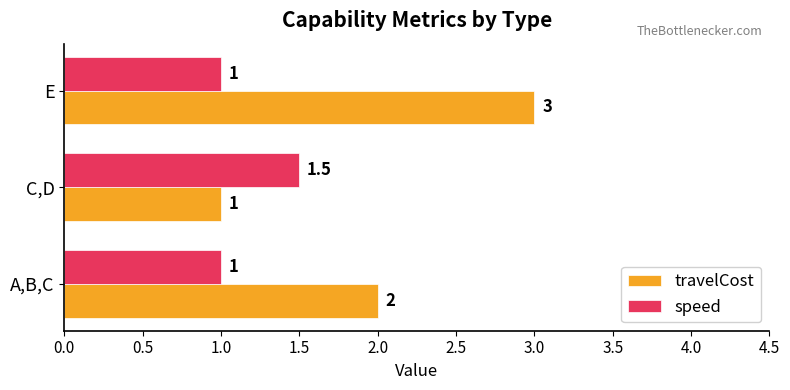

Which label corresponds to the largest value in the chart?

E